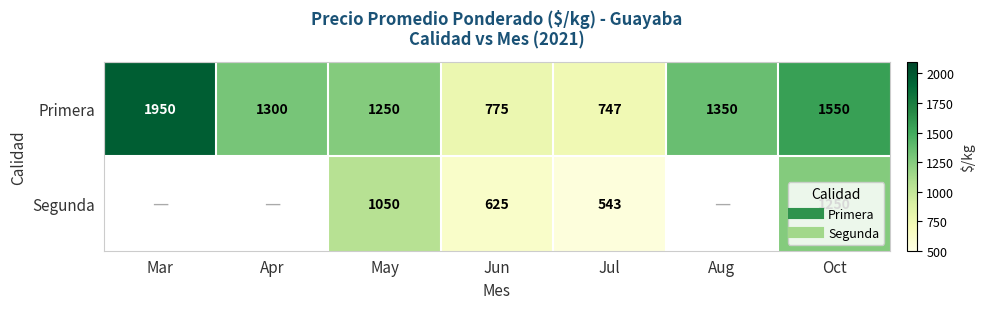

True or false: Segunda has a value of 310.2 at Jul.

False